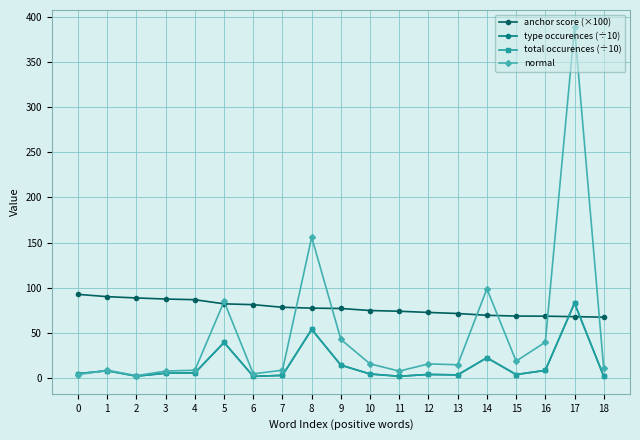

Between 1 and 12, which is larger?

1